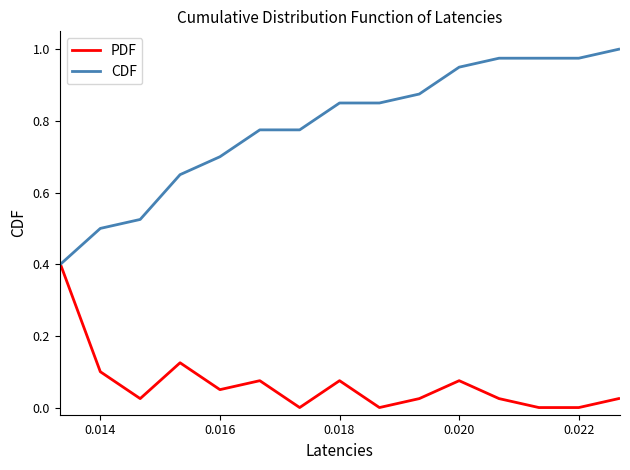

What is the maximum value for PDF?

0.4